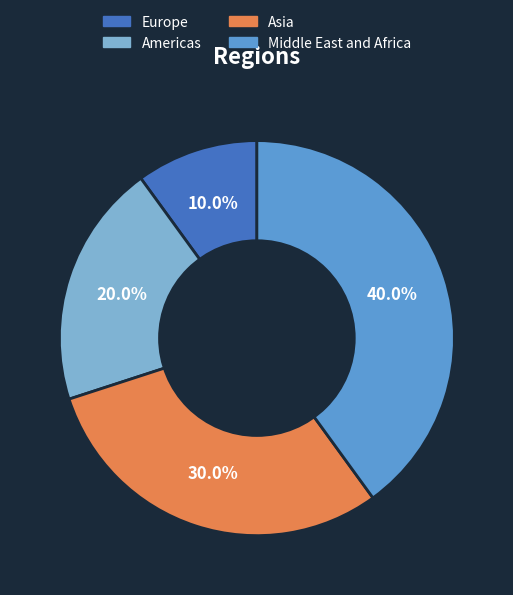

Which category has the smallest portion of the pie?

Europe